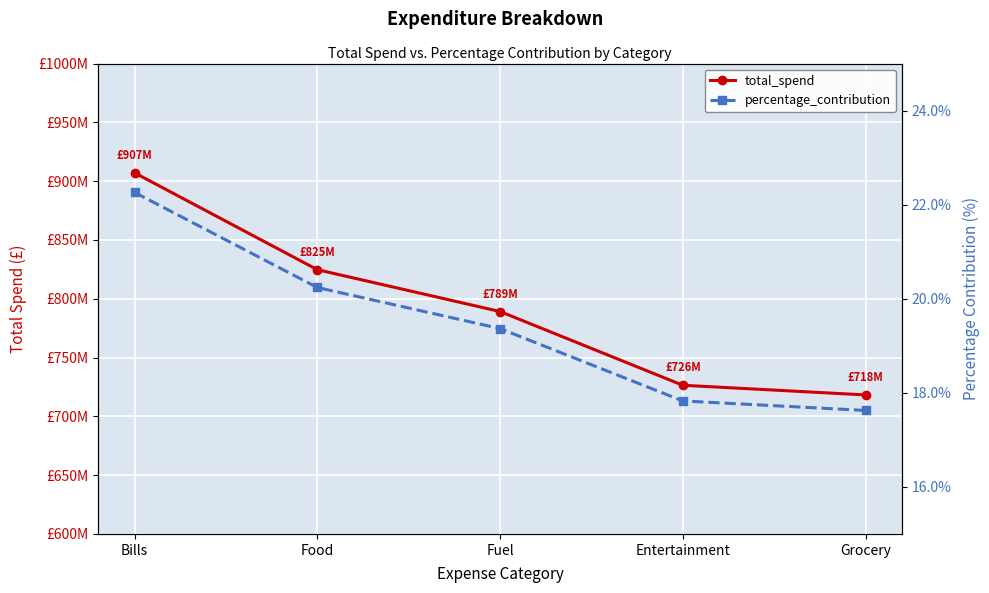

What is the sum of the total_spend values at Food and Bills?

1731796482.0